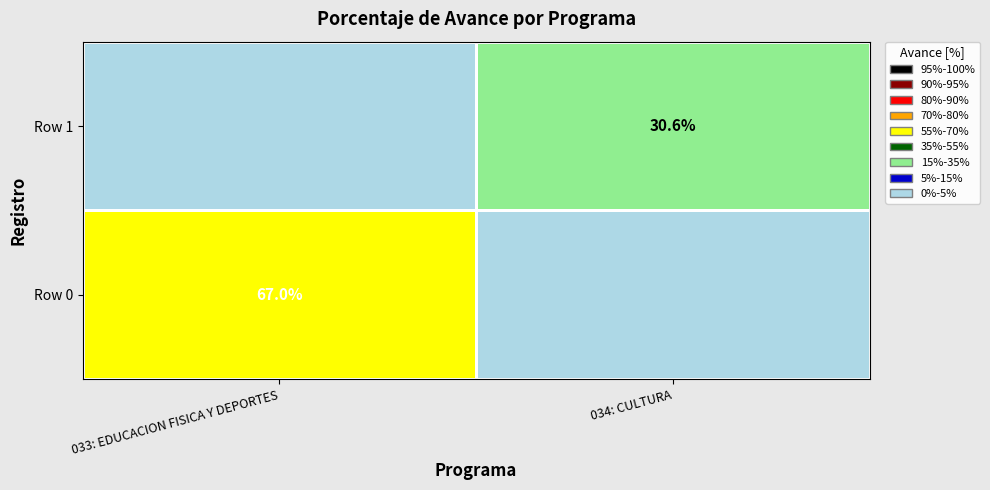

Count the number of data series in this chart.

2